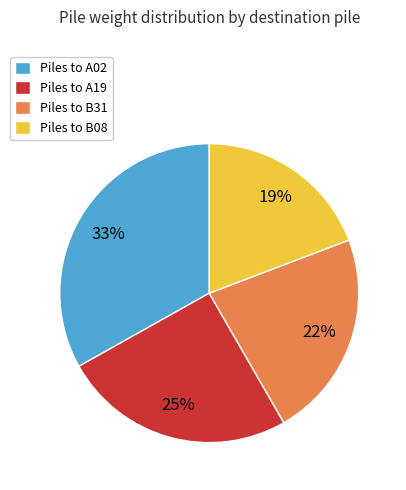

How many slices are in this pie chart?

4